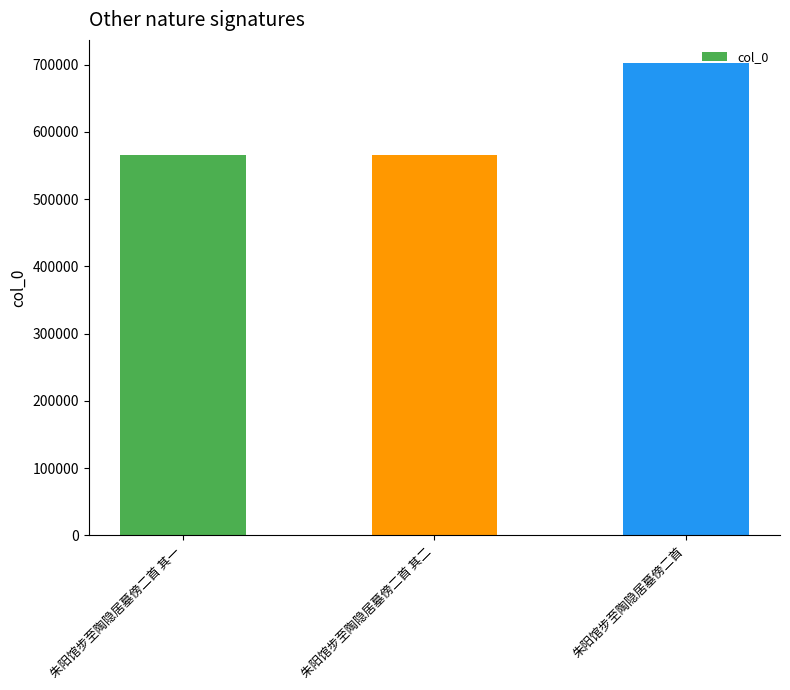

What is the approximate value at 朱阳馆步至陶隐居墓傍二首?

701617